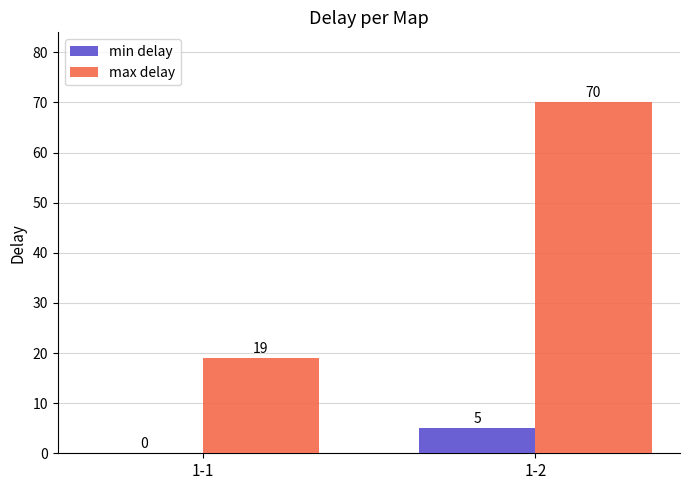

What are all the series names shown in the legend?

min delay, max delay